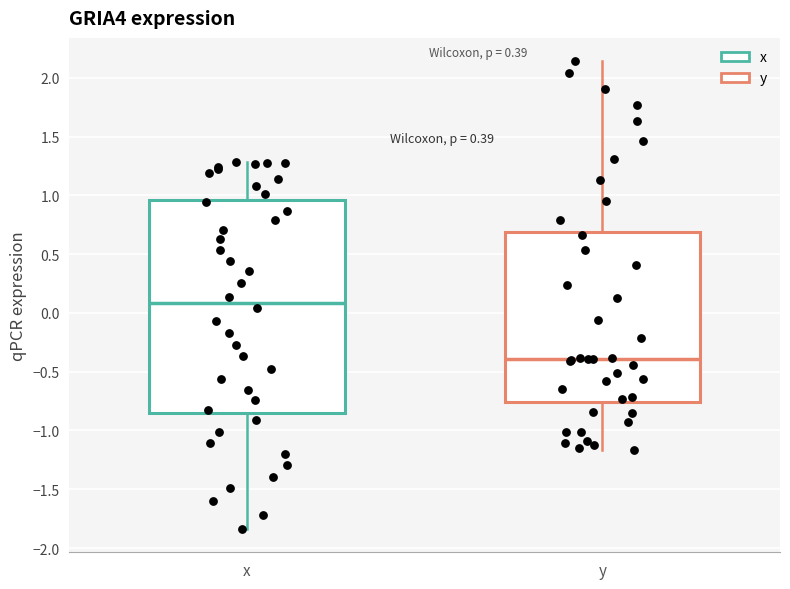

Which box has the highest median line?

x